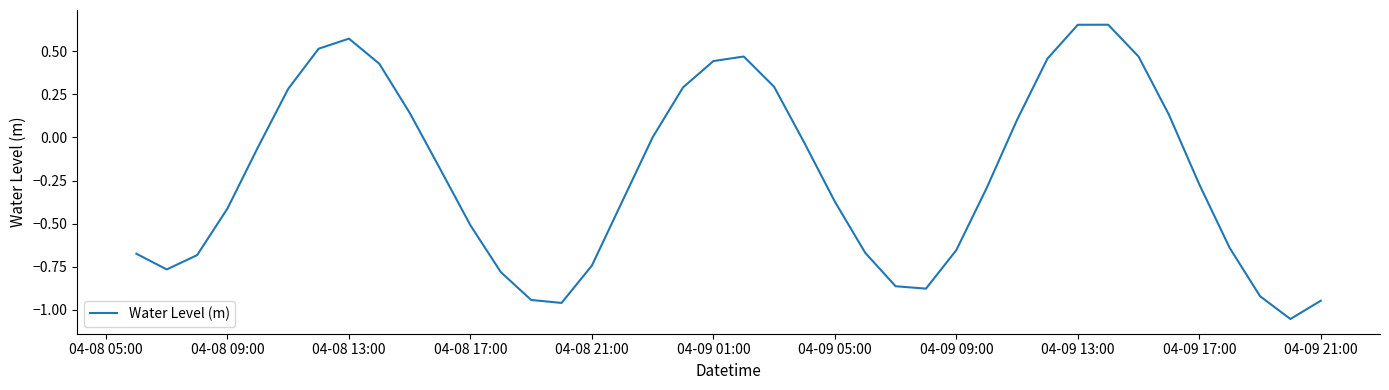

What is the difference between the maximum and minimum values?

1.7